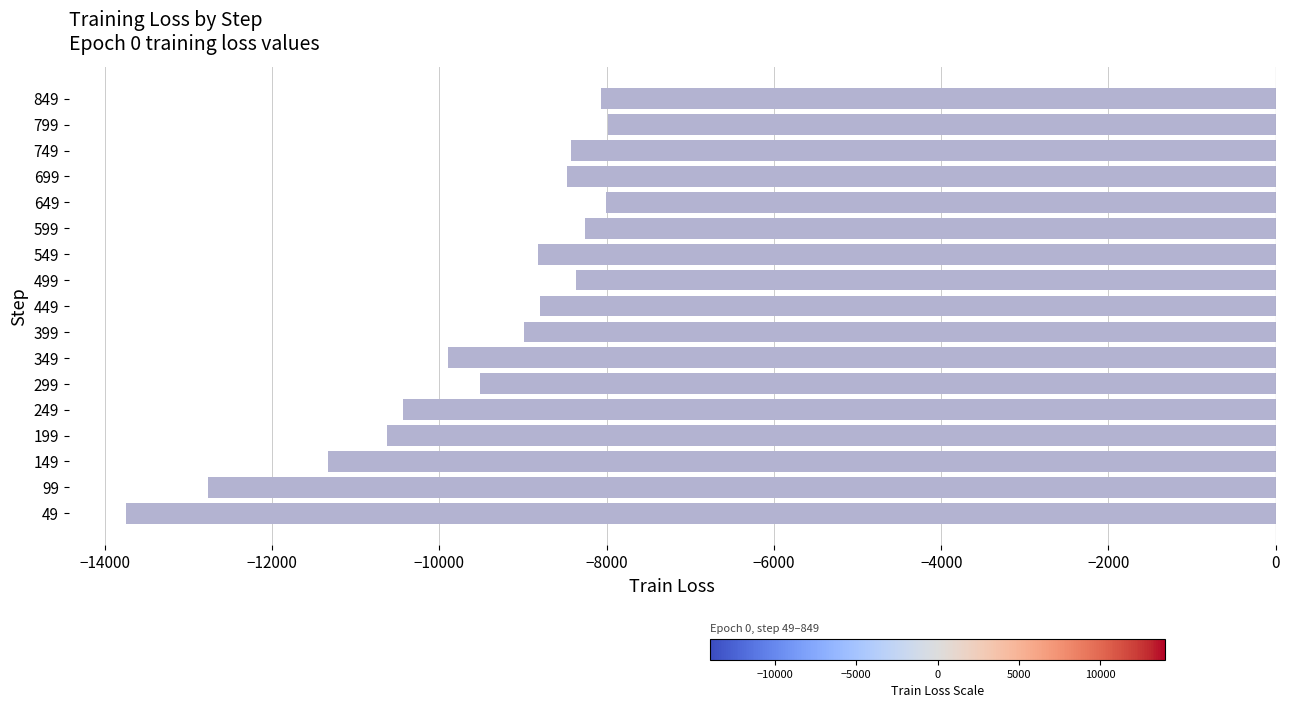

How many series are shown in this chart?

1